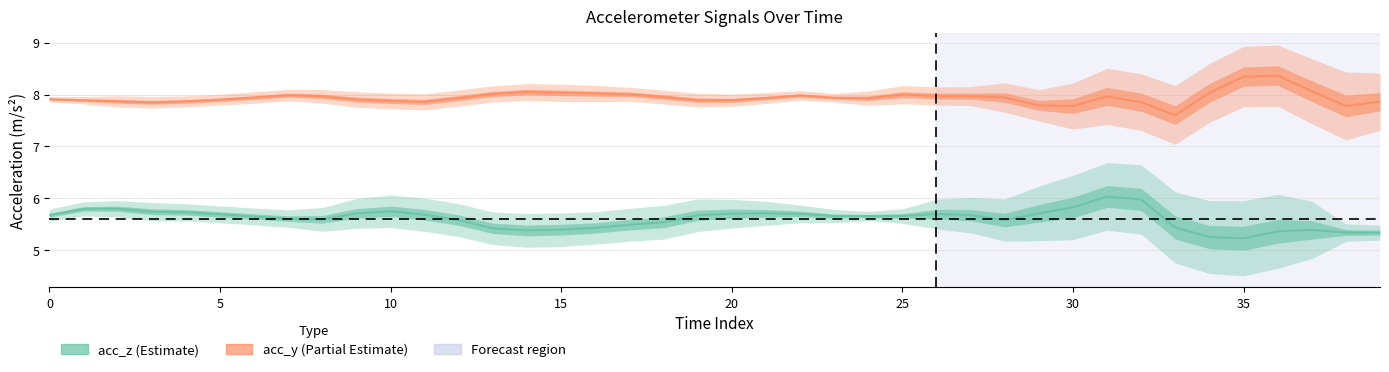

What is the difference between the maximum and minimum values in the acc_z line series?

0.8